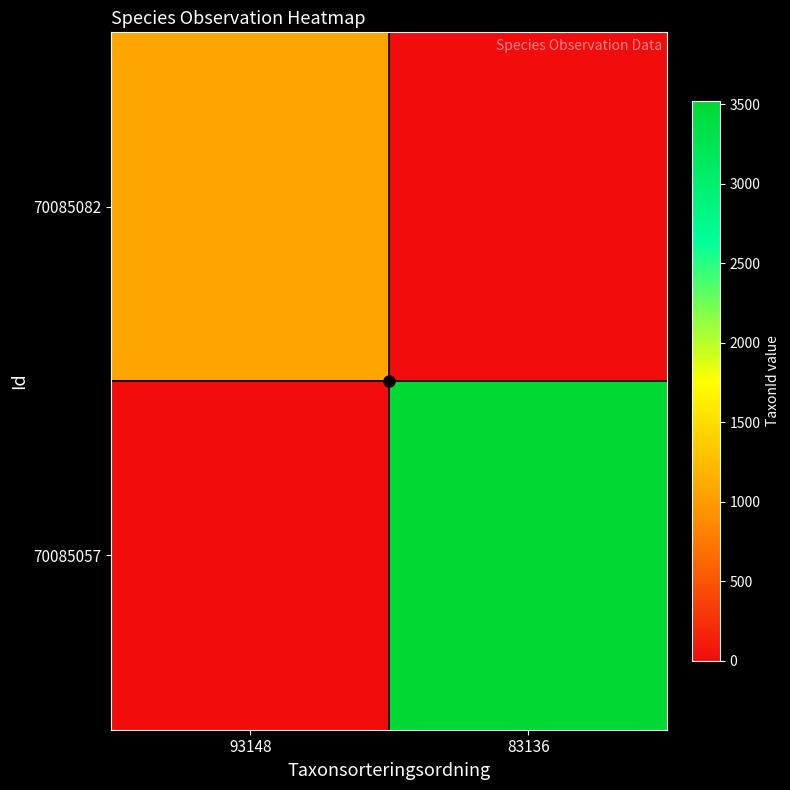

Reading left to right, extract all data points from this chart.

70085082: 93148=1079	83136=0
70085057: 93148=0	83136=3518